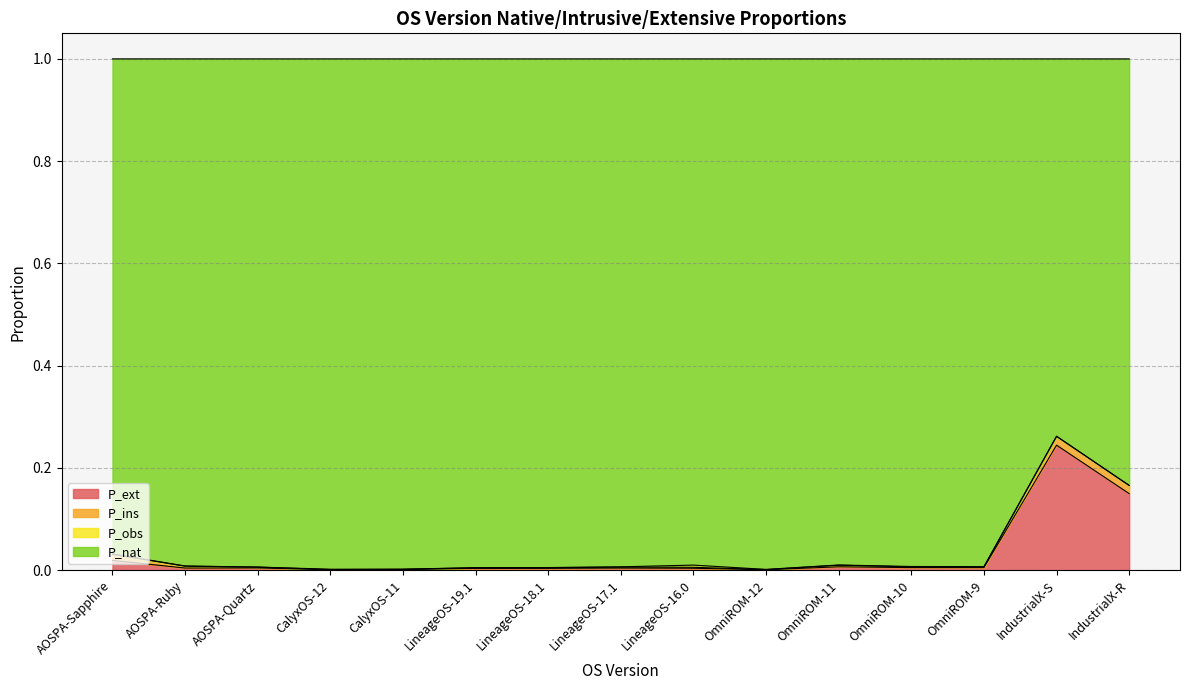

At which label does P_ext reach its peak?

IndustrialX-S